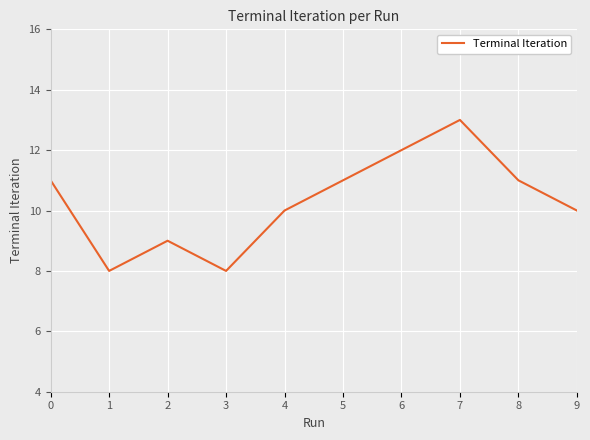

What is the maximum value shown in the chart?

13